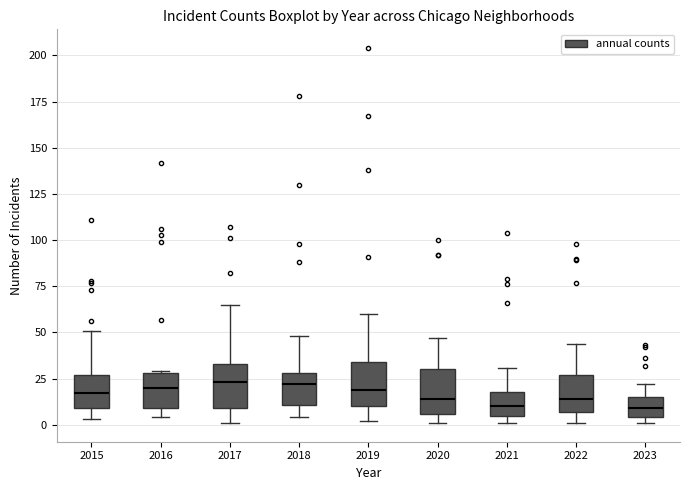

Where does the median line of the box at x = 2019 sit on the y-axis? The values are not printed on the chart, so give them approximately, as read against the axis.

20